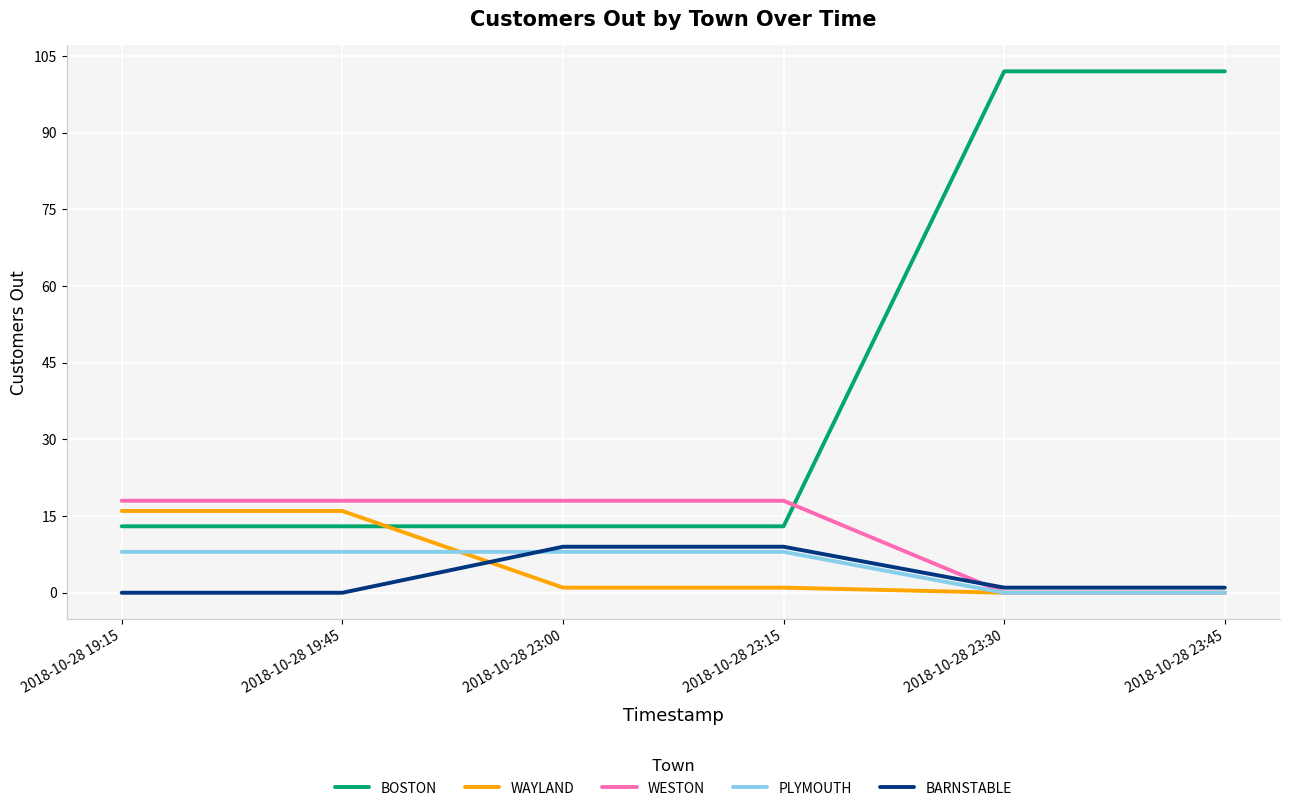

Reading right to left, extract all data points from this chart.

BOSTON: 2018-10-28 23:45=102	2018-10-28 23:30=102	2018-10-28 23:15=13	2018-10-28 23:00=13	2018-10-28 19:45=13	2018-10-28 19:15=13
WAYLAND: 2018-10-28 23:45=0	2018-10-28 23:30=0	2018-10-28 23:15=1	2018-10-28 23:00=1	2018-10-28 19:45=16	2018-10-28 19:15=16
WESTON: 2018-10-28 23:45=0	2018-10-28 23:30=0	2018-10-28 23:15=18	2018-10-28 23:00=18	2018-10-28 19:45=18	2018-10-28 19:15=18
PLYMOUTH: 2018-10-28 23:45=0	2018-10-28 23:30=0	2018-10-28 23:15=8	2018-10-28 23:00=8	2018-10-28 19:45=8	2018-10-28 19:15=8
BARNSTABLE: 2018-10-28 23:45=1	2018-10-28 23:30=1	2018-10-28 23:15=9	2018-10-28 23:00=9	2018-10-28 19:45=0	2018-10-28 19:15=0